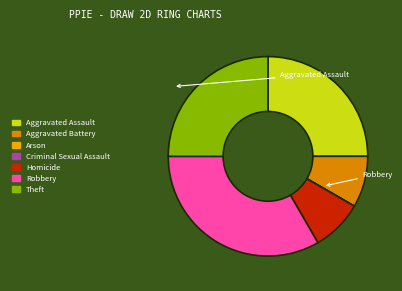

Does Arson account for over 50% of the chart?

No